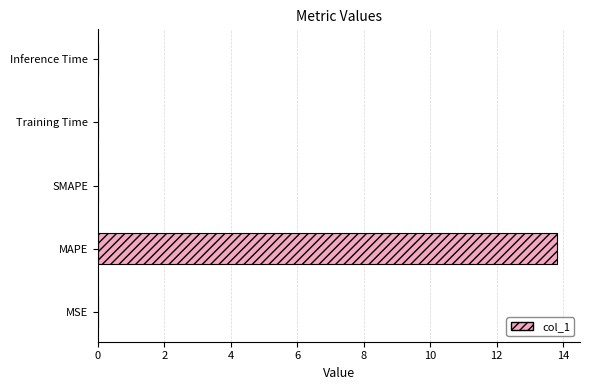

The chart shows a value of 0.0 at MSE. True or false?

True